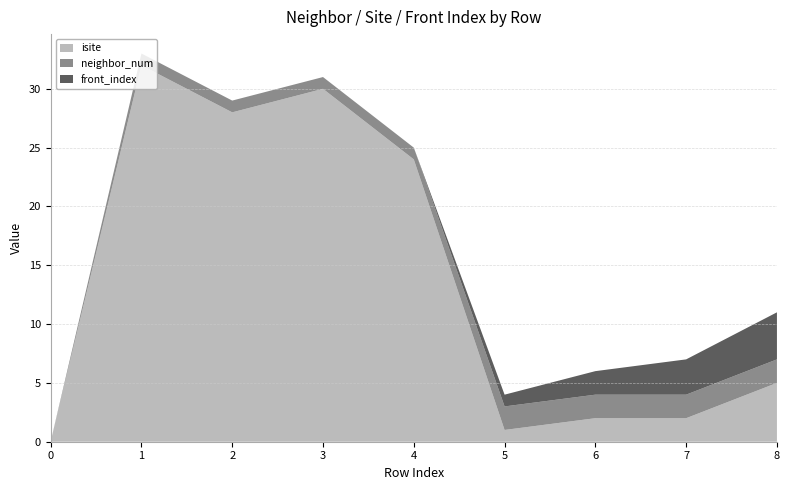

Reading right to left, extract all data points from this chart.

isite: 8=5	7=2	6=2	5=1	4=24	3=30	2=28	1=32	0=0
neighbor_num: 8=2	7=2	6=2	5=2	4=1	3=1	2=1	1=1	0=0
front_index: 8=4	7=3	6=2	5=1	4=0	3=0	2=0	1=0	0=0